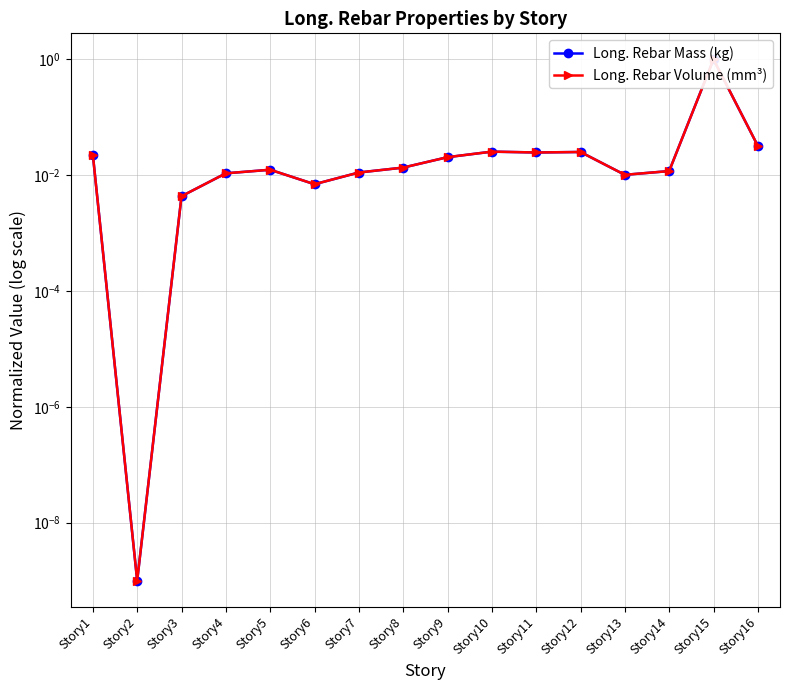

At which category does Long. Rebar Volume (mm³) reach its first local peak?

Story5